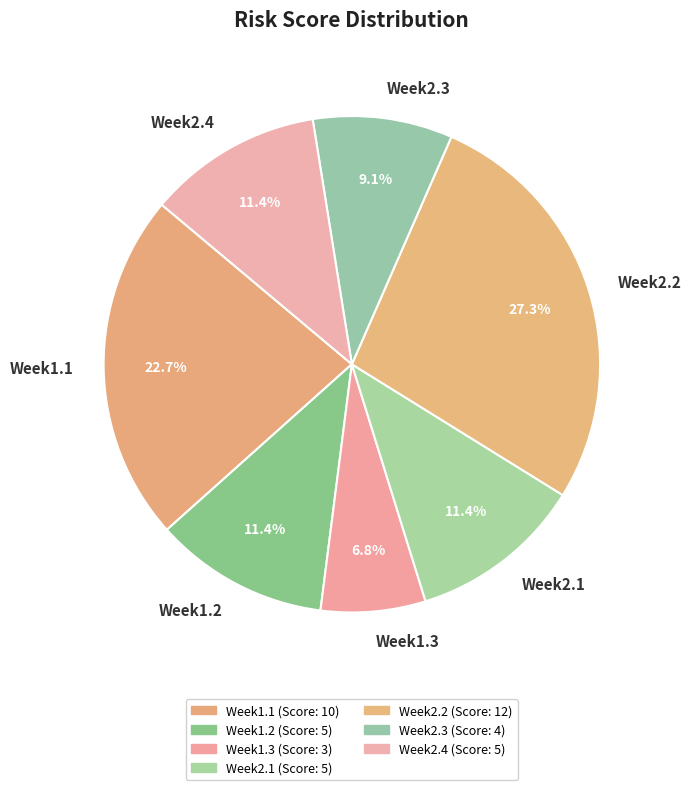

Does Week2.3 represent more than half of the total?

No